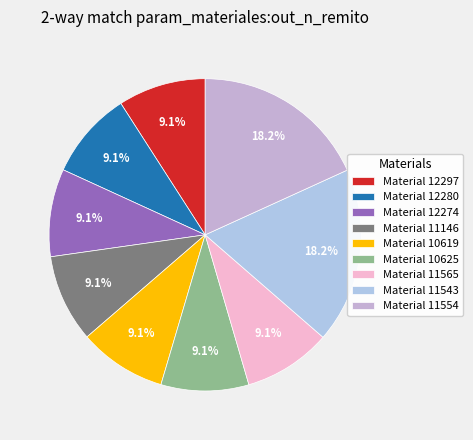

Count the number of slices in the pie.

9